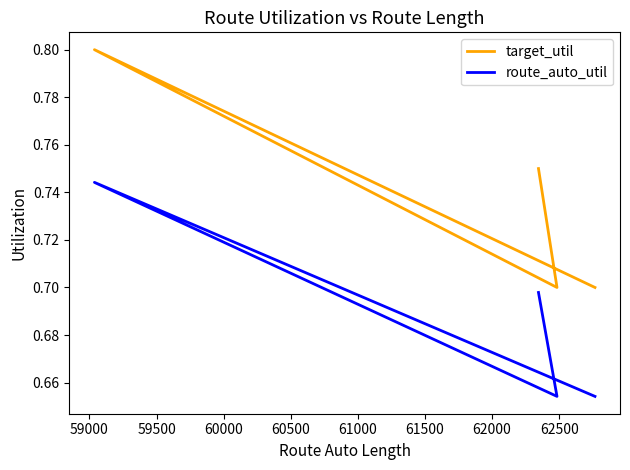

True or false: target_util has a value of 0.2 at 60000.

False